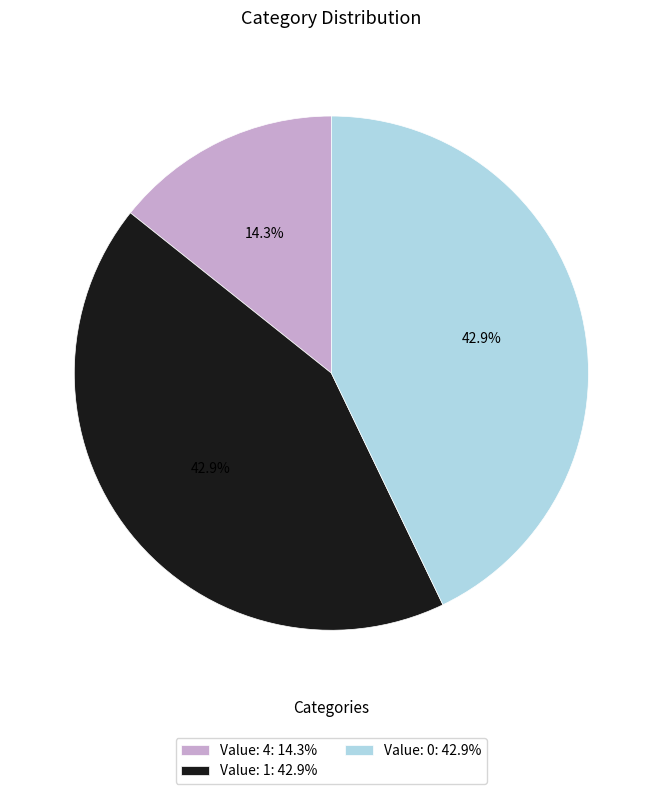

Between Value: 0: 42.9% and Value: 4: 14.3%, which is larger?

Value: 0: 42.9%